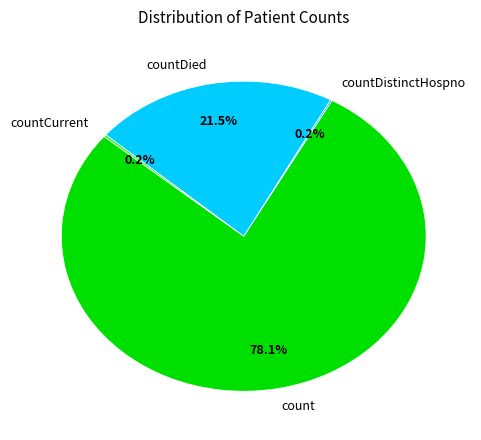

True or false: count accounts for 78% of the total.

True